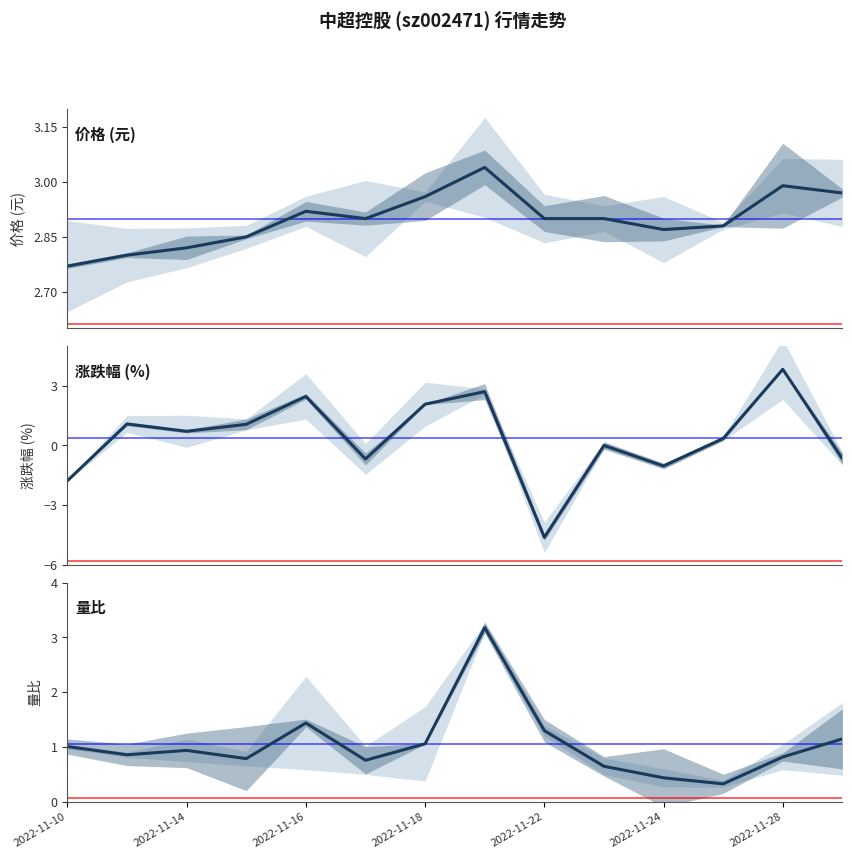

Which series changed the most between 7 and 12?

量比